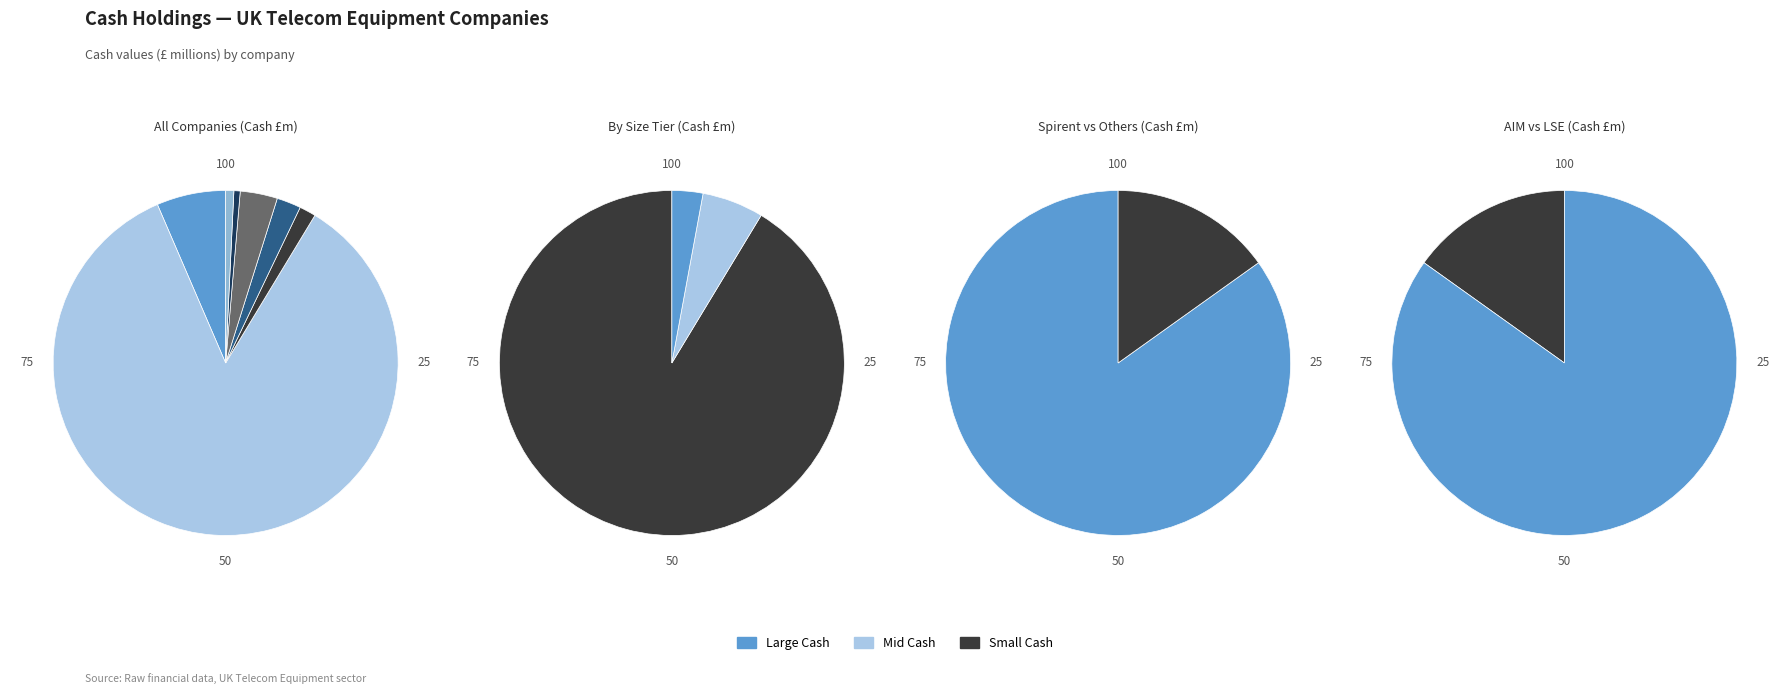

The Calnex Solutions slice represents 6% of the pie. True or false?

True